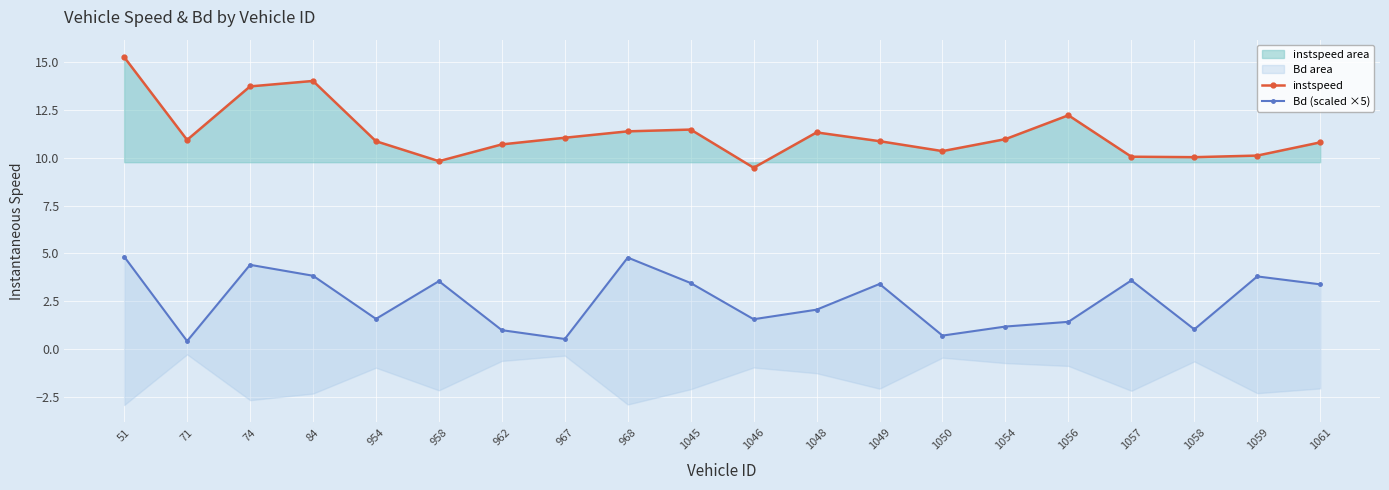

At which category is the sum across all series the highest?

51